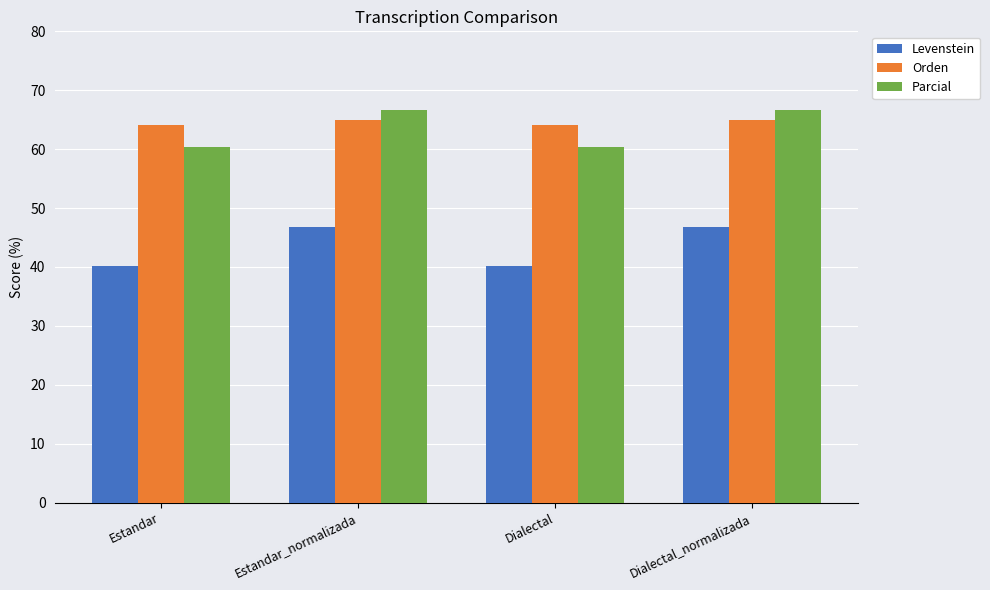

What is the difference between the maximum and minimum values in the Levenstein series?

6.7